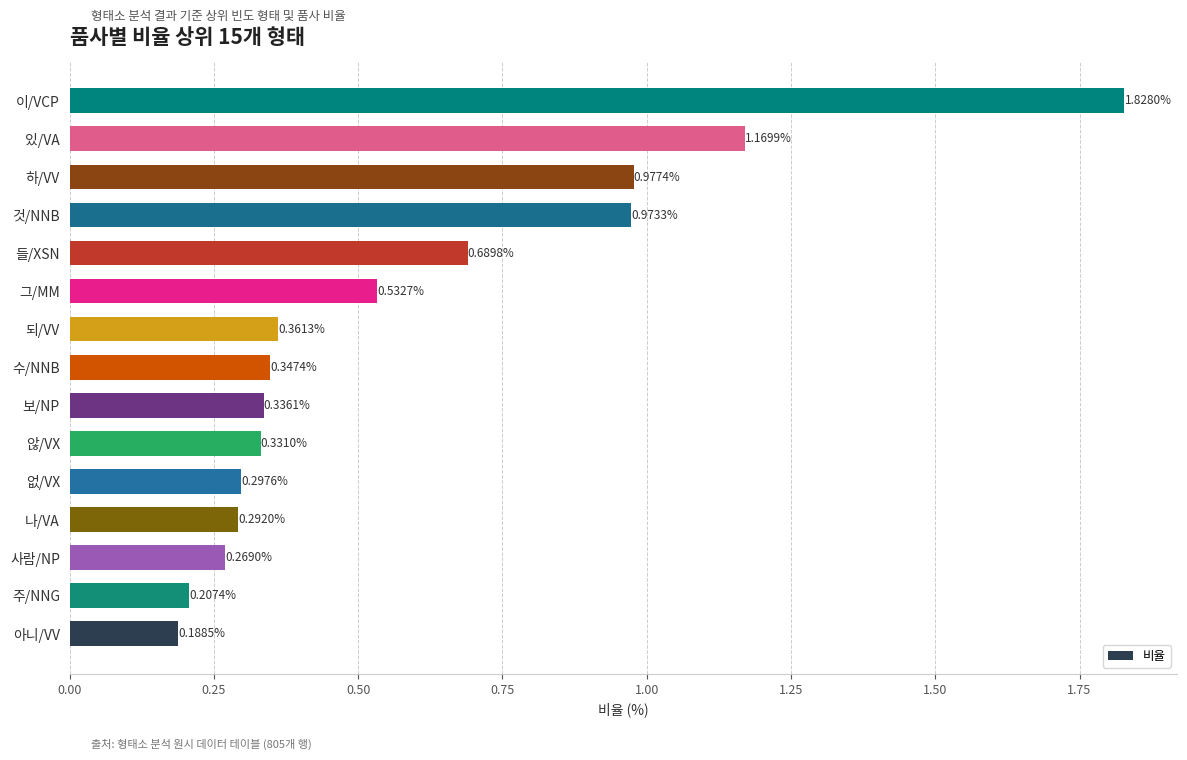

What is the change in value from 것/NNB to 이/VCP?

+0.9